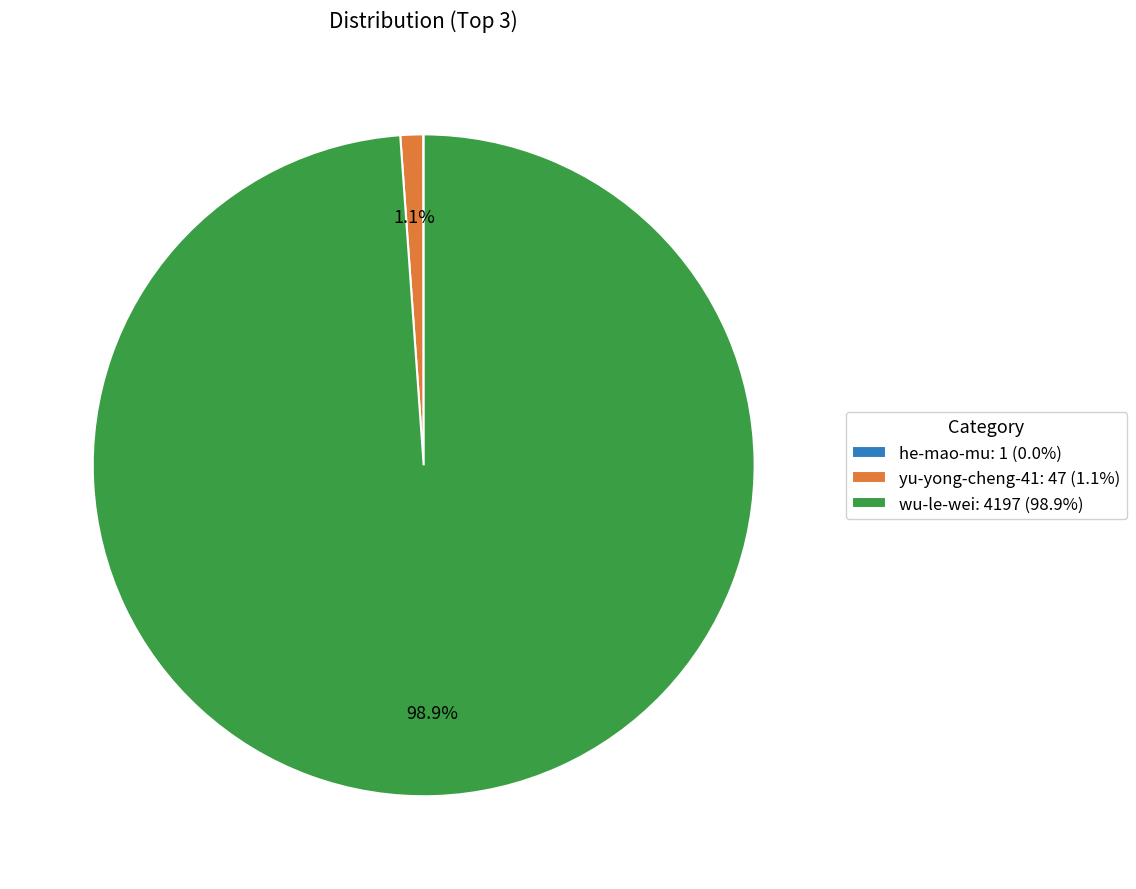

What percentage is NOT represented by wu-le-wei: 4197 (98.9%)?

1.1%